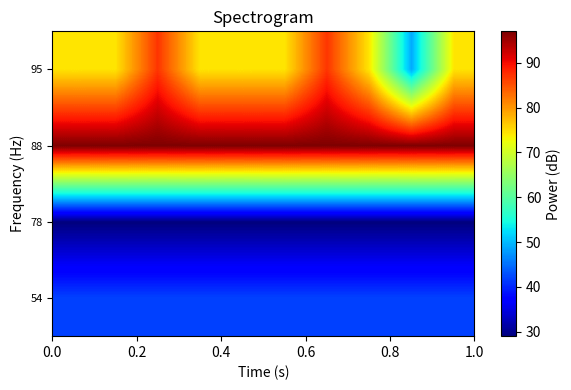

Reading left to right, extract all data points from this chart.

54: 42.0	42.0	42.0	42.0	42.0	42.0	42.0	42.0	42.0	42.0
78: 29.0	29.0	29.0	29.0	29.0	29.0	29.0	29.0	29.0	29.0
88: 97.0	97.0	97.0	97.0	97.0	97.0	97.0	97.0	97.0	97.0
95: 74.3	74.3	87.0	74.3	74.3	74.3	87.0	74.3	49.0	74.3